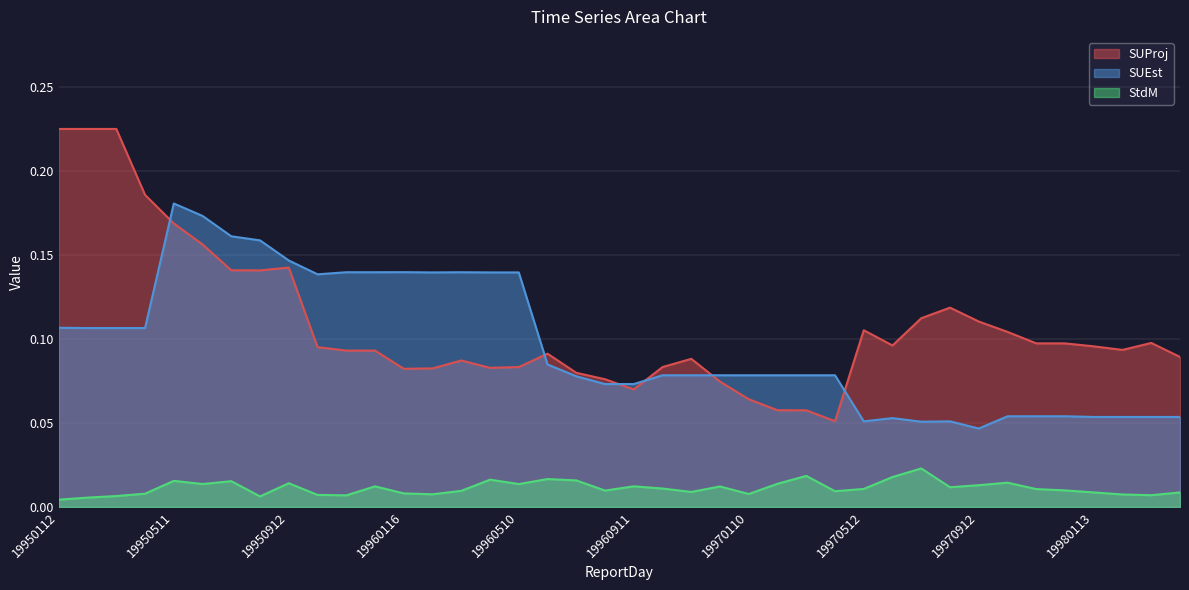

In SUProj, how many points are lower than both neighbors (excluding endpoints)?

7